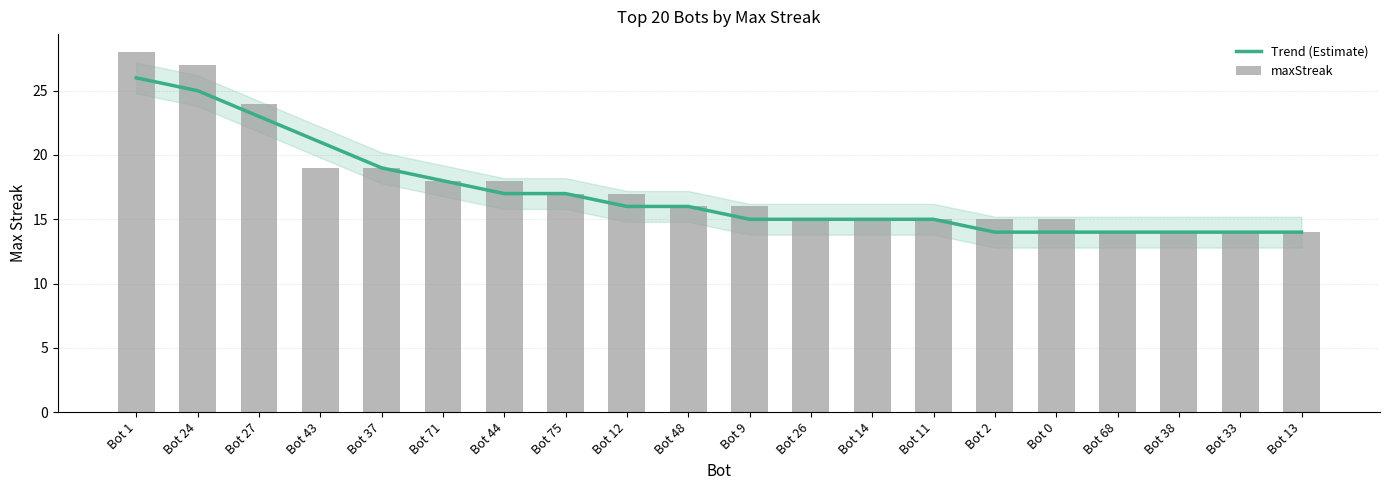

What is the average value of the maxStreak series?

18